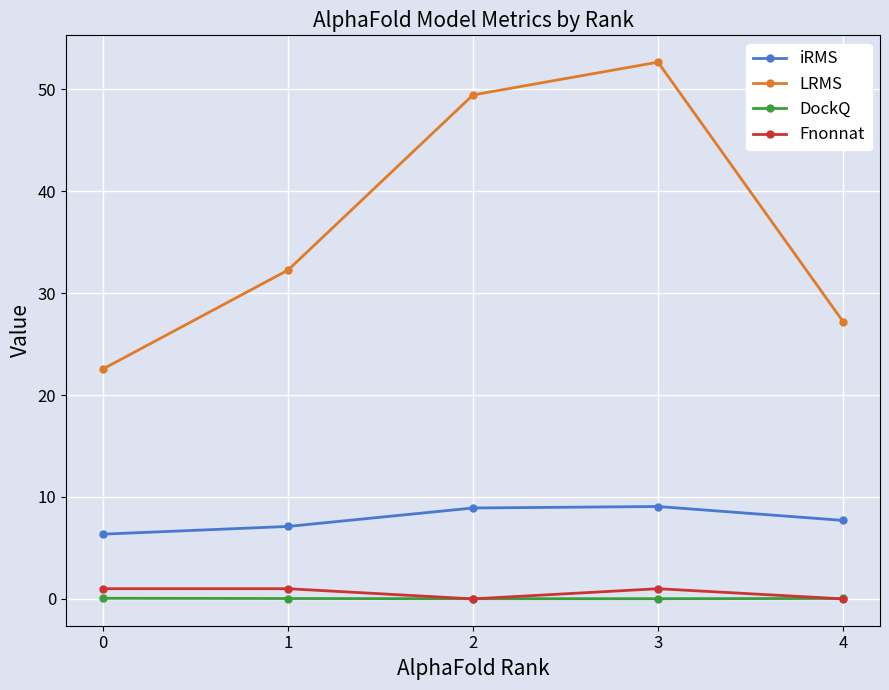

The iRMS series shows 7.1 at 1. True or false?

True